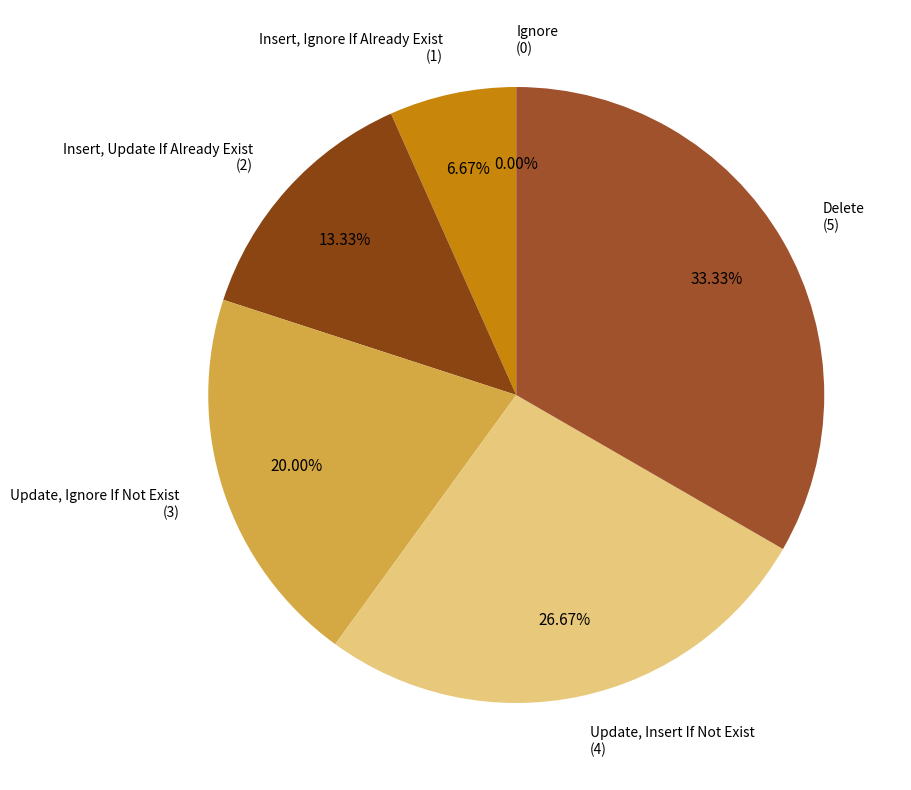

How many slices are in this pie chart?

6